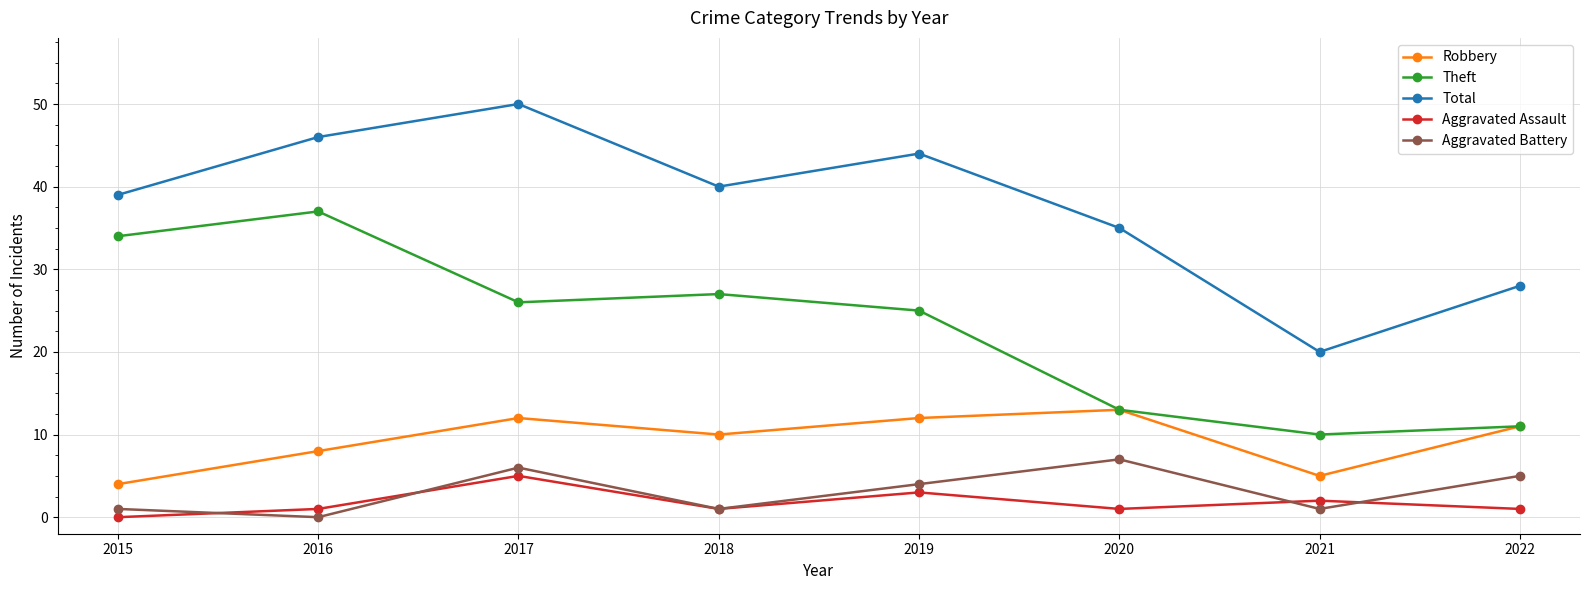

The value of Robbery at 2016 is 8. True or false?

True